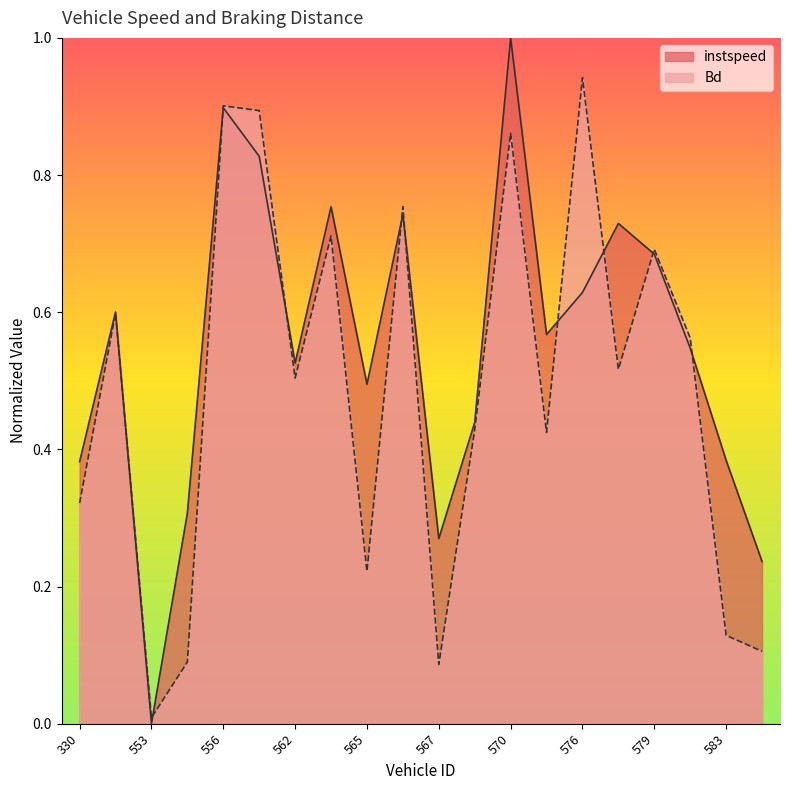

The value of Bd at 576 is 1.4. True or false?

False